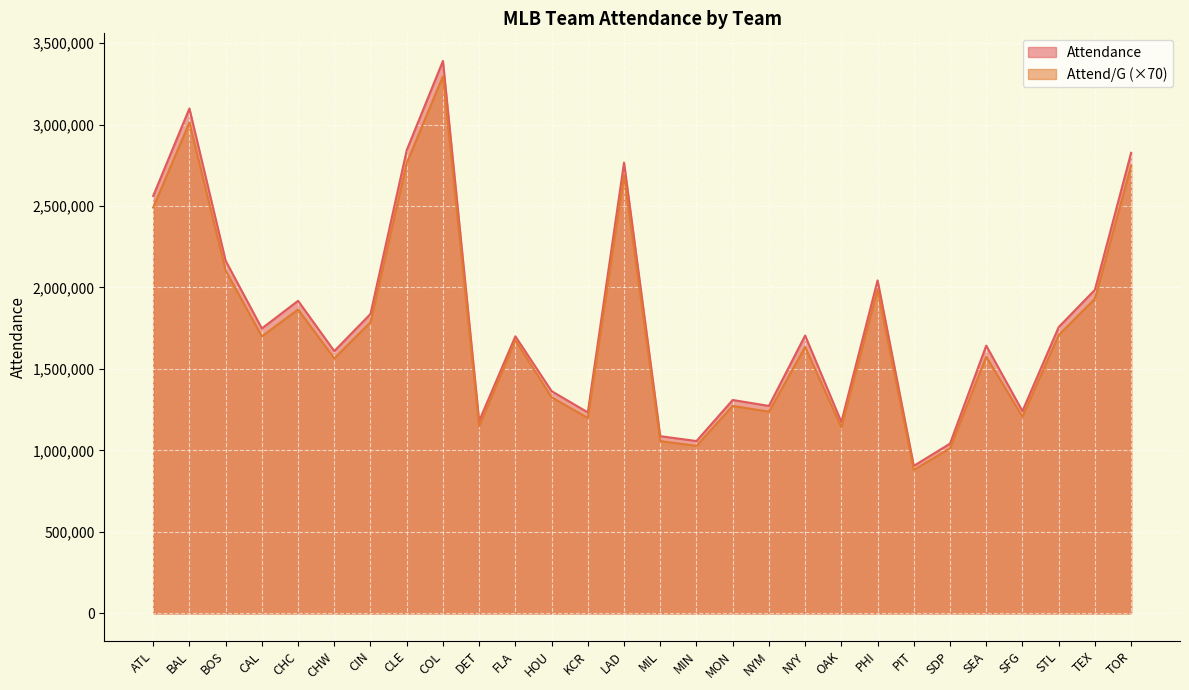

What is the minimum value shown in the chart?

880390